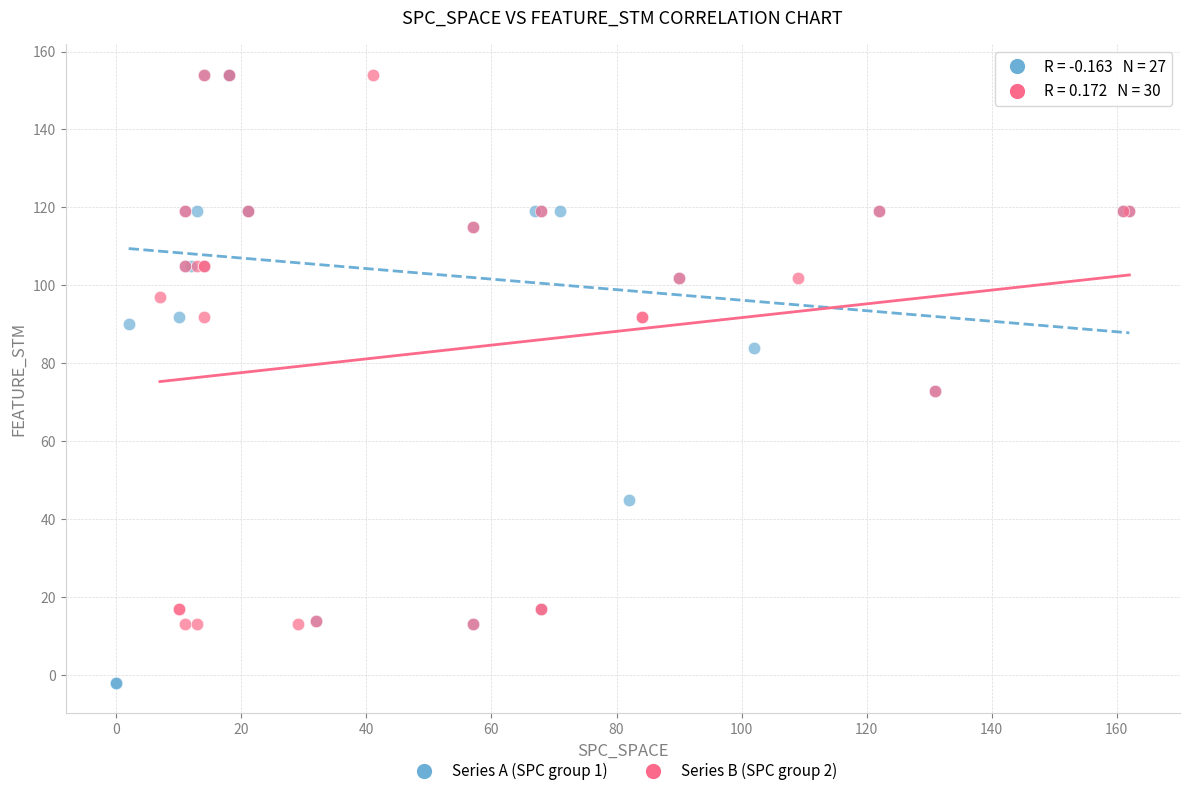

What are all the series names shown in the legend?

Series A (SPC group 1), Series B (SPC group 2)